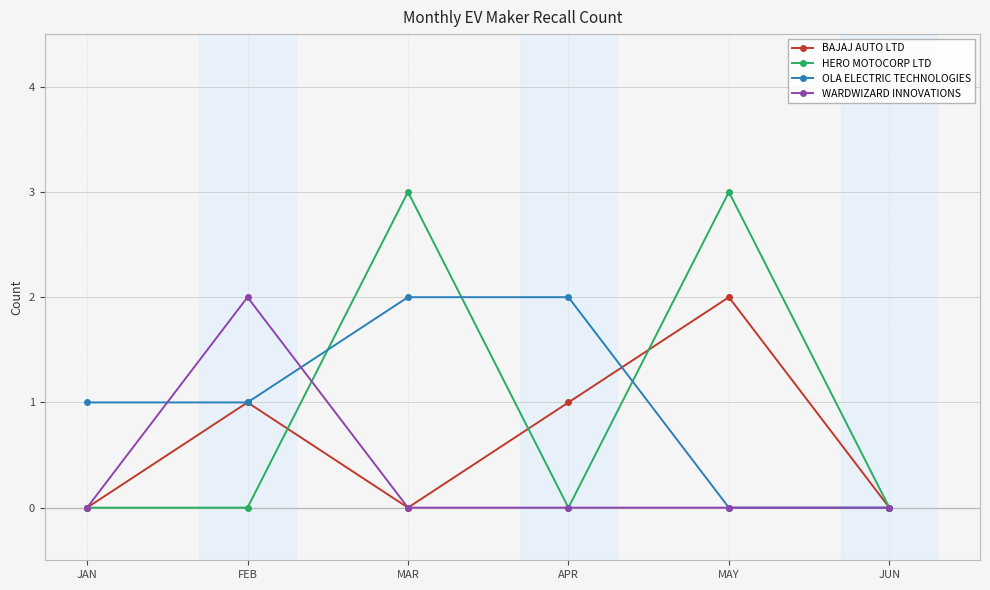

In WARDWIZARD INNOVATIONS, how many points are higher than both neighbors (excluding endpoints)?

1